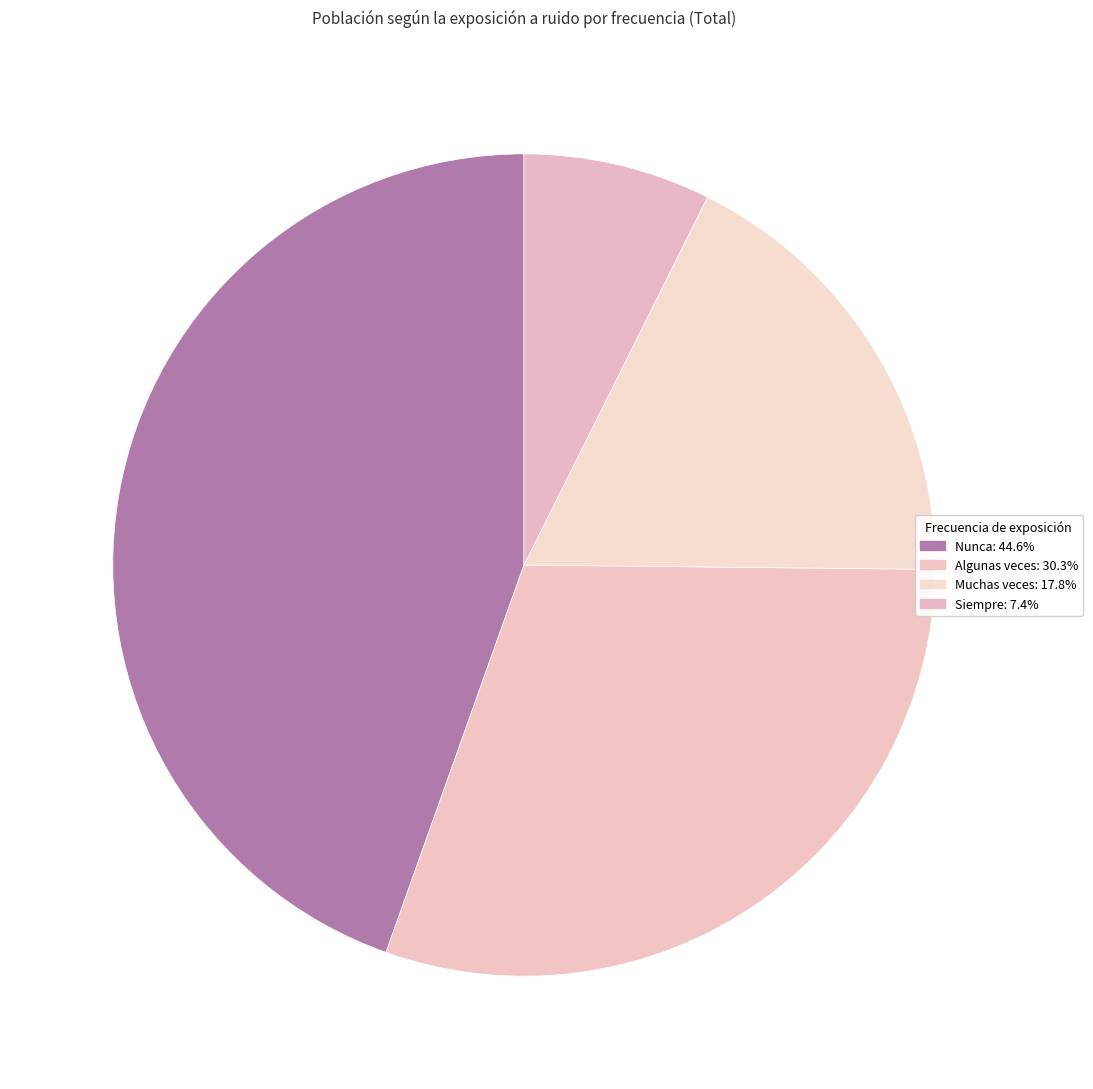

Which has a higher value, Muchas veces or Siempre?

Muchas veces